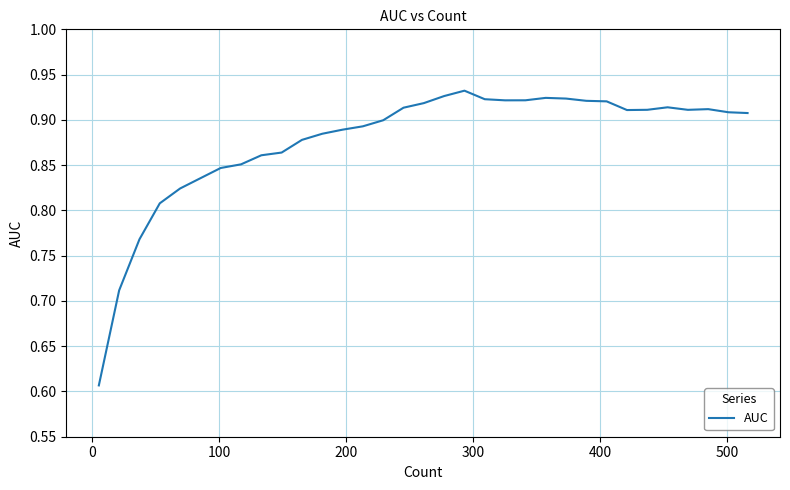

What is the difference between the maximum and minimum values?

0.3